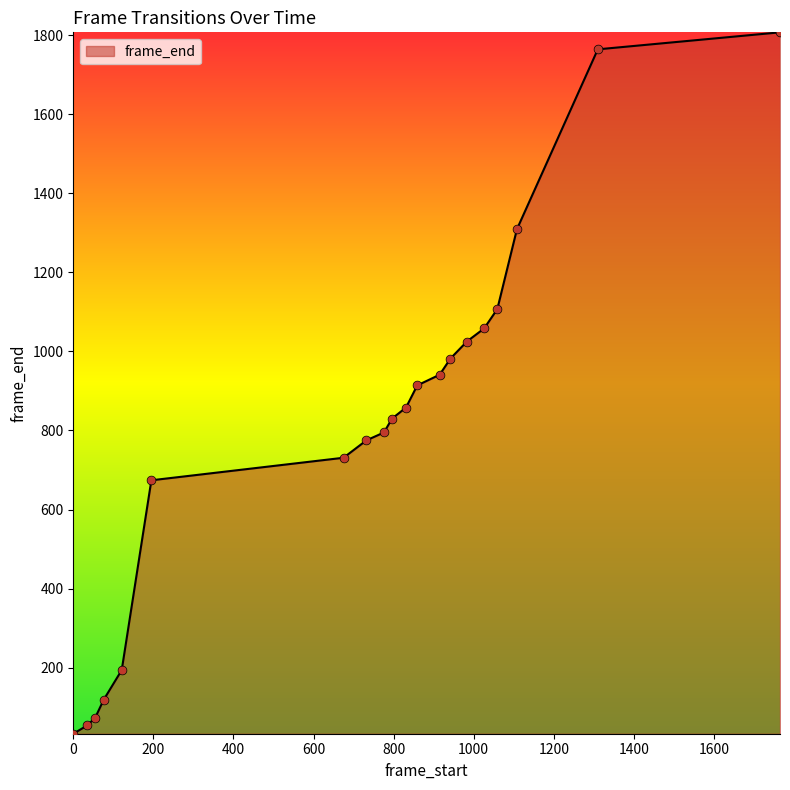

What is the difference between the maximum and minimum values?

1774